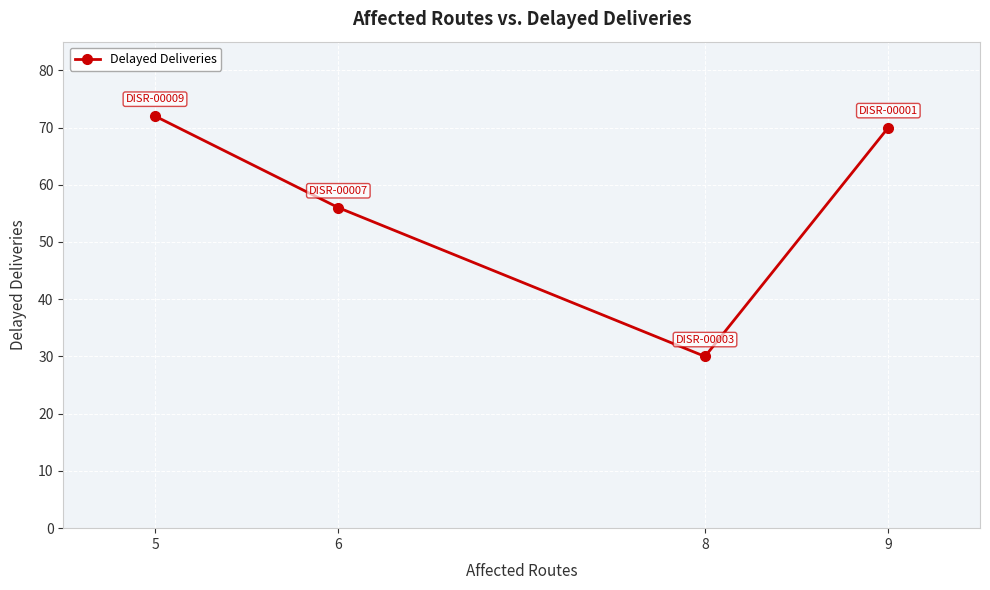

How many distinct data groups are displayed?

1